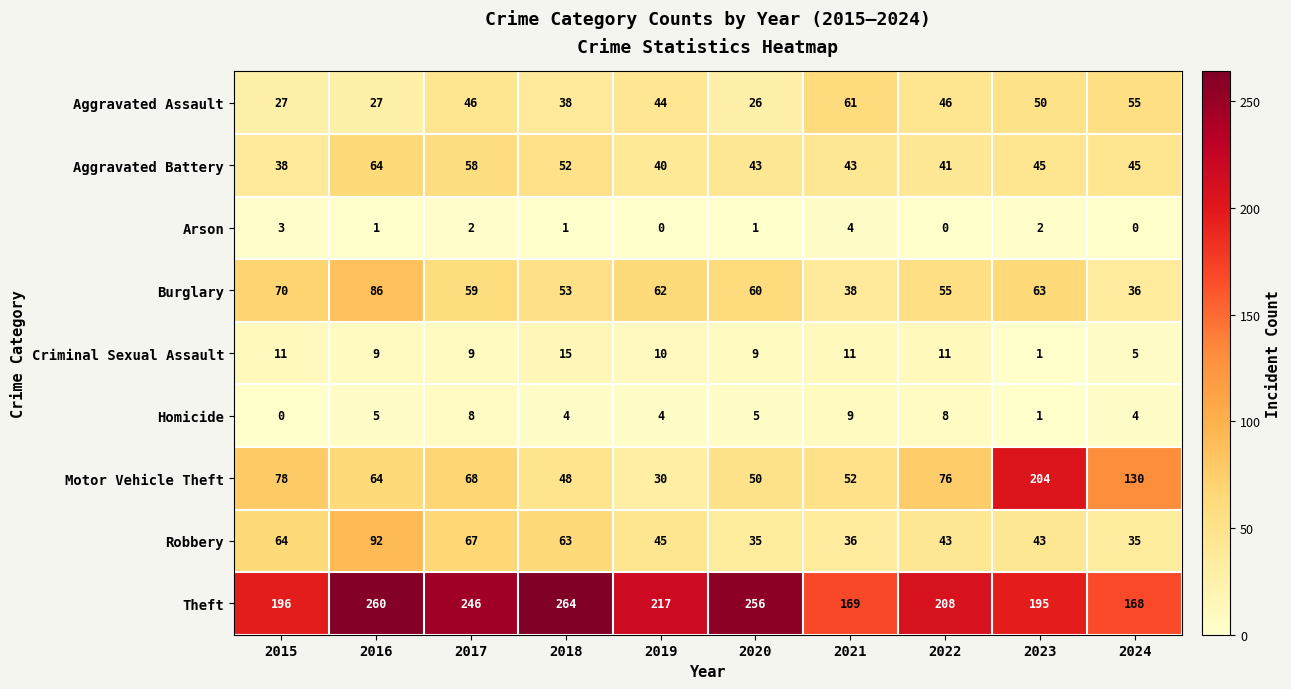

At which label does Burglary reach its peak?

2016